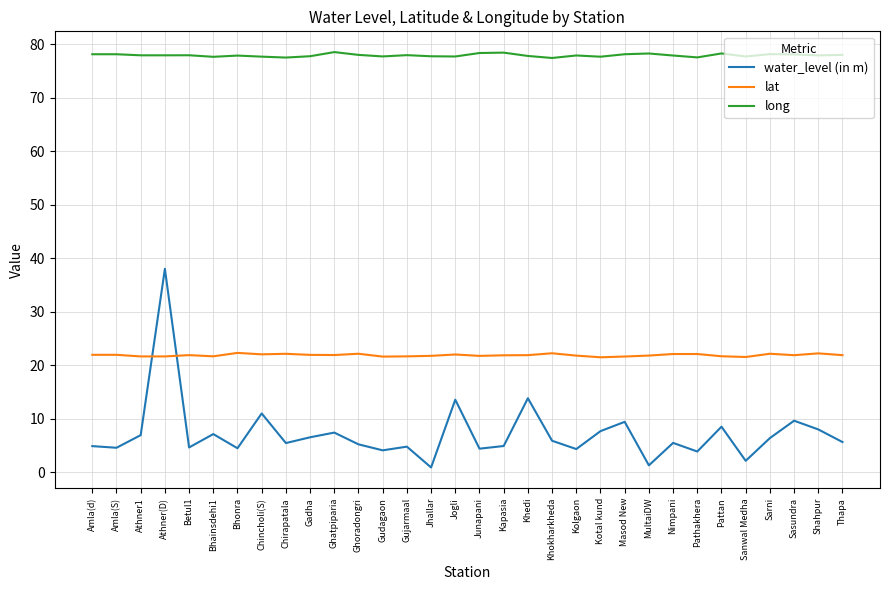

What are all the series names shown in the legend?

water_level (in m), lat, long